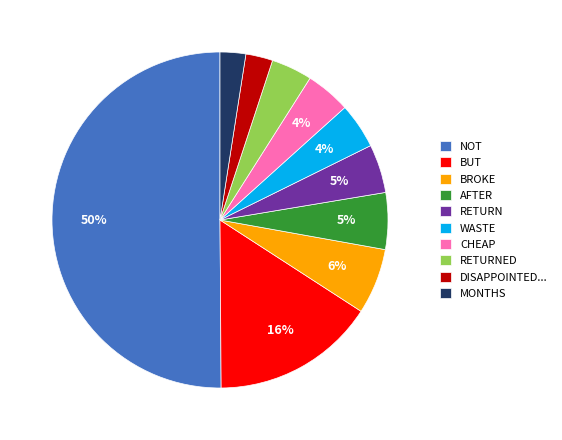

The NOT slice represents 38% of the pie. True or false?

False